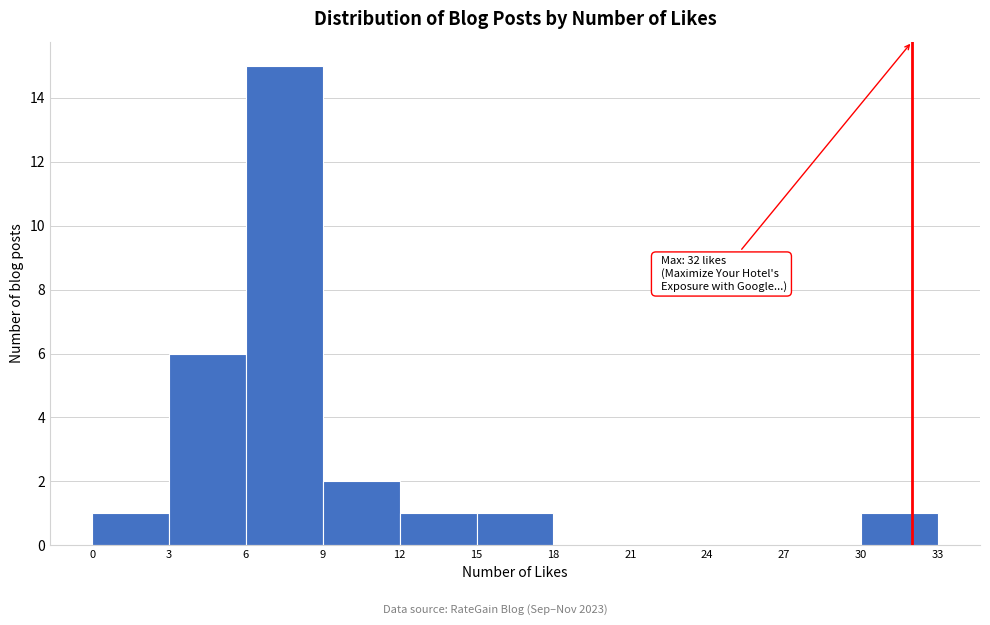

Which range on the x-axis has the tallest bar?

6 to 9